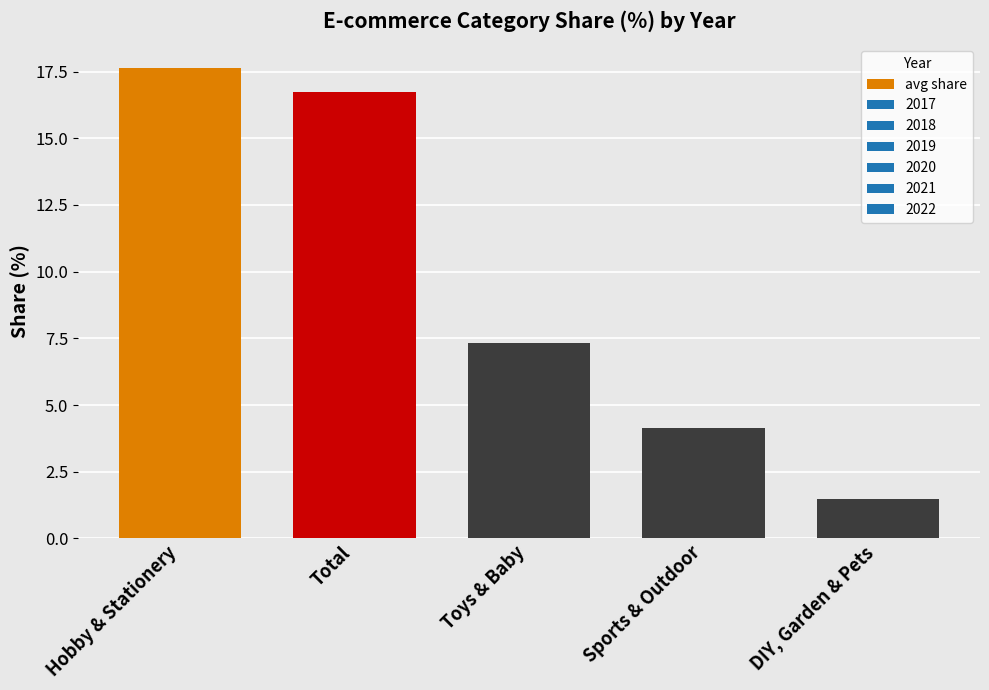

Is it true that the value at Sports & Outdoor is 4.2?

True